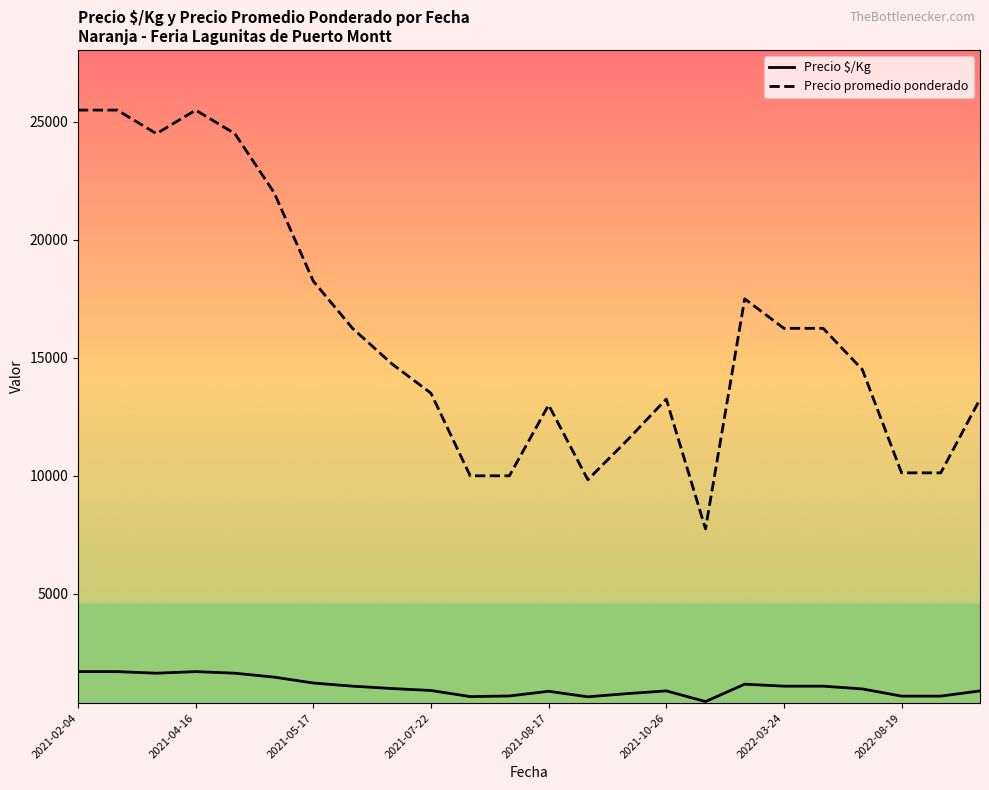

True or false: Precio promedio ponderado and Precio $/Kg cross at least once.

False